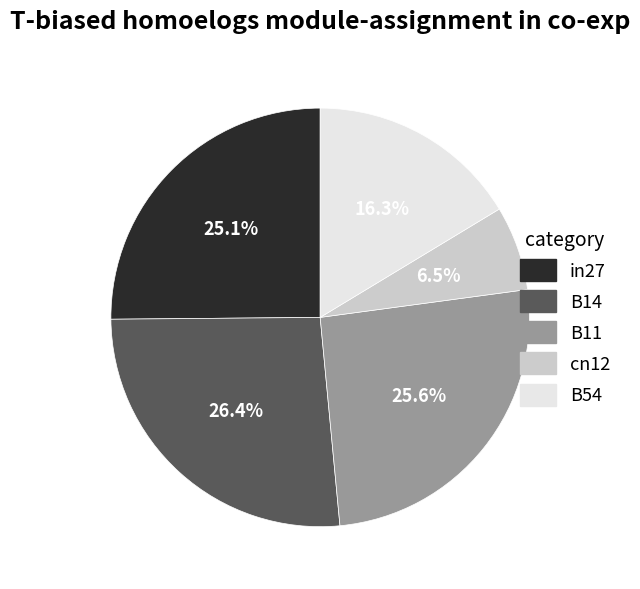

Which slice is the smallest?

cn12